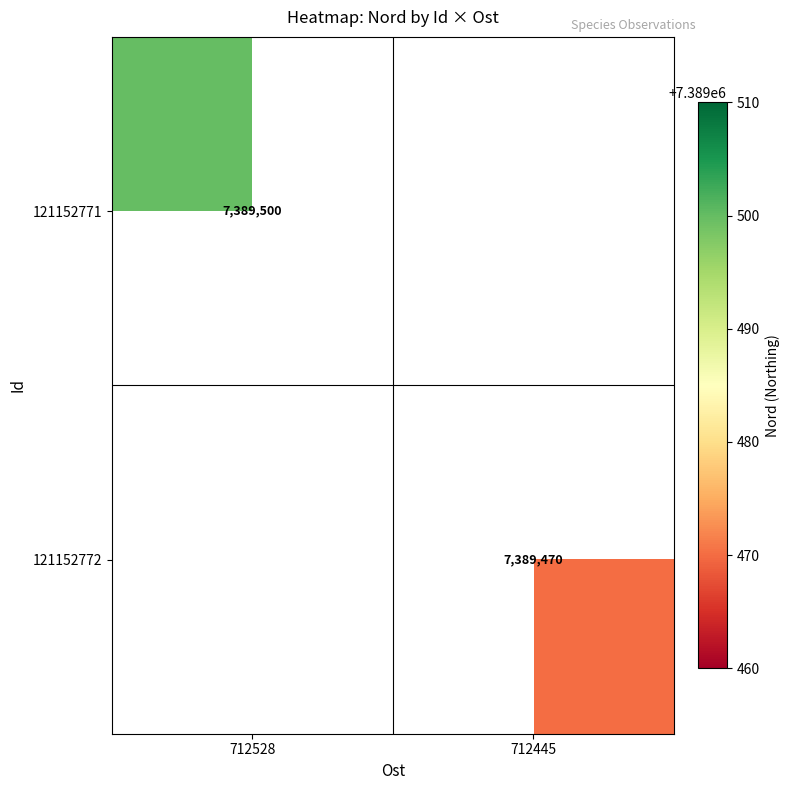

The value of 121152771 at 712528 is 1596408. True or false?

False